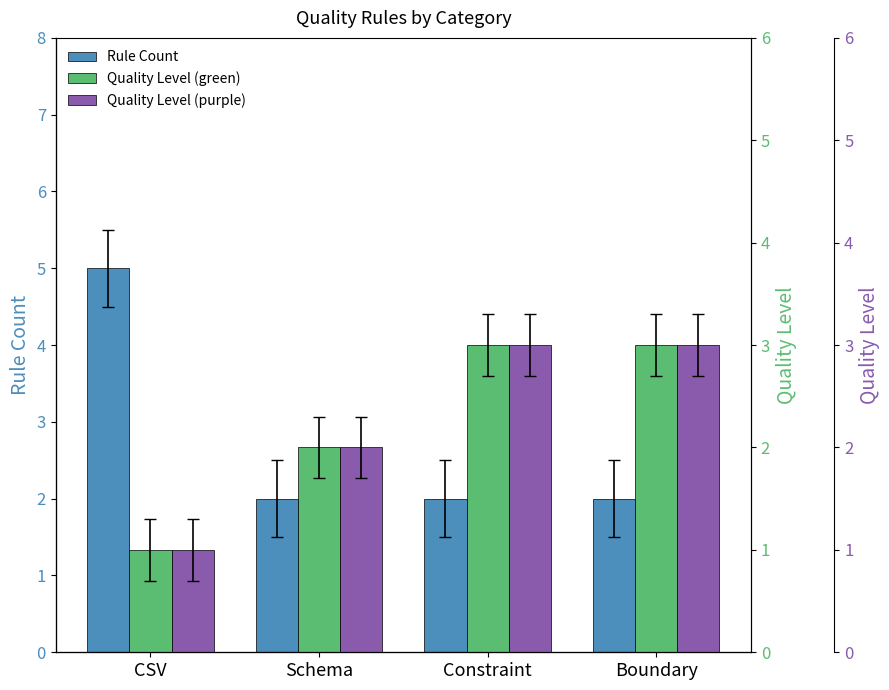

How many data points in Quality Level (green) are less than 3?

2